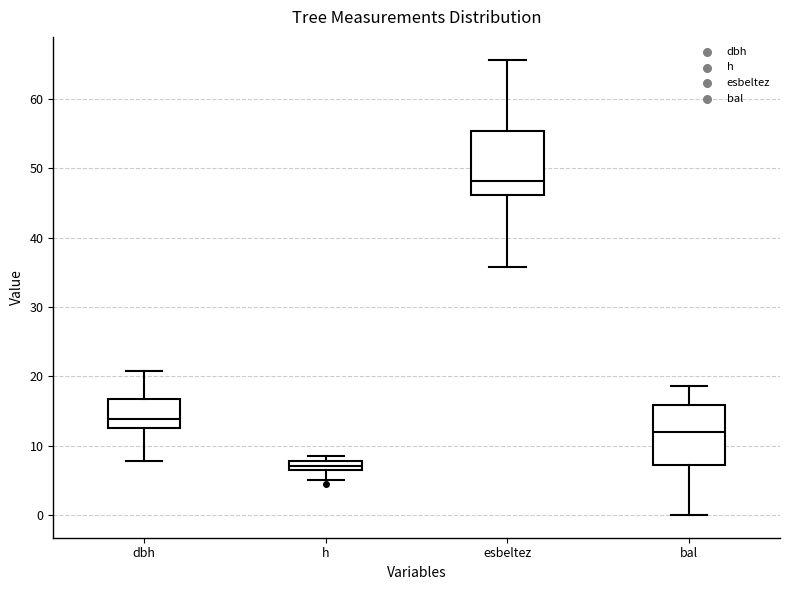

Where does the upper whisker of the box for esbeltez end on the y-axis? The values are not printed on the chart, so give them approximately, as read against the axis.

66